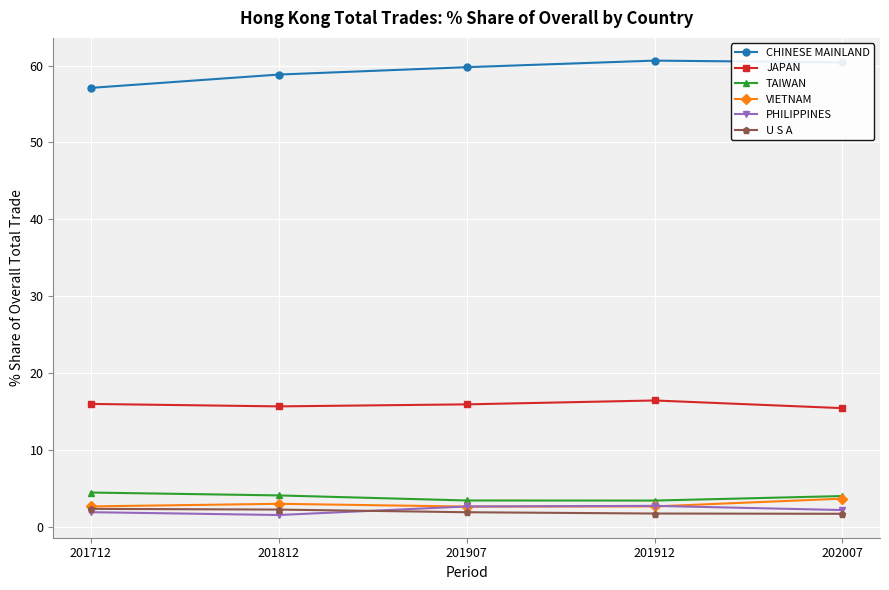

True or false: TAIWAN and U S A intersect in this chart.

False